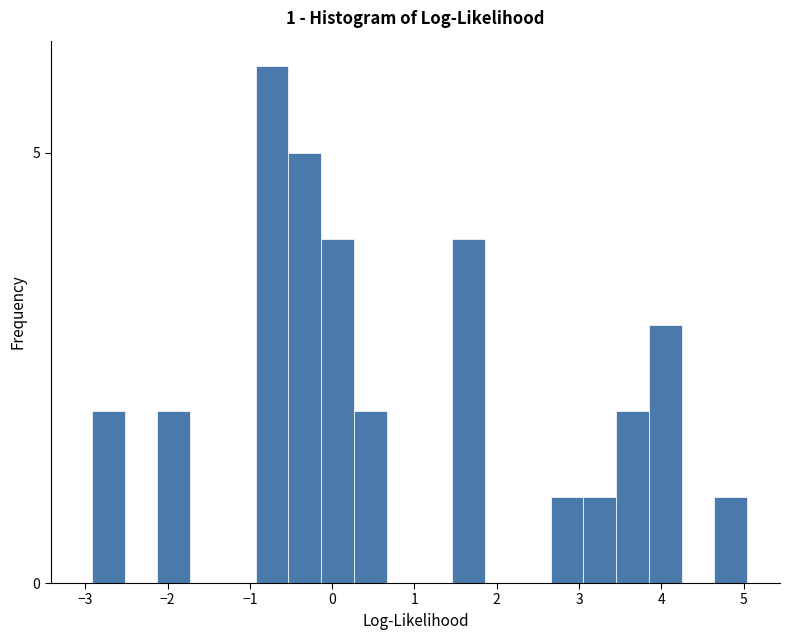

Around what value on the x-axis is the tallest bar? Give the approximate position of its centre, as read against the axis.

-0.7